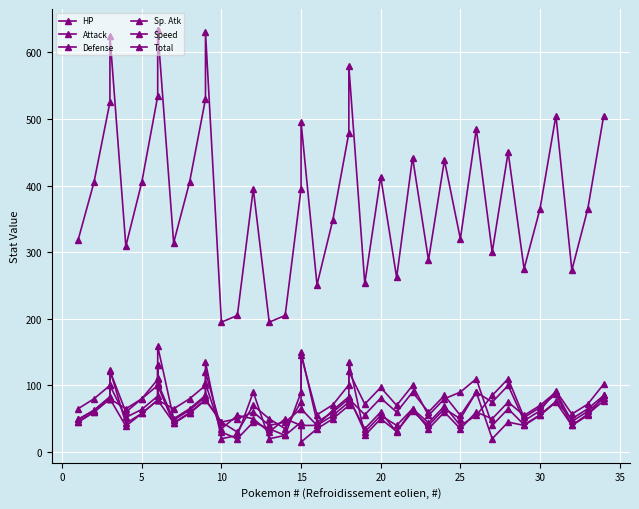

What is the difference between the second highest and second lowest values in the Sp. Atk series?

115